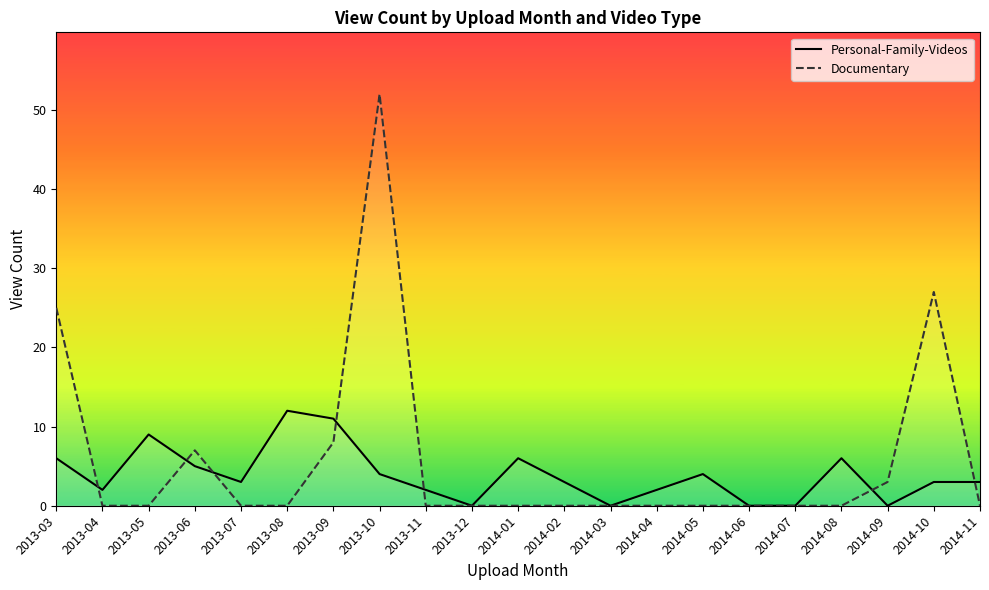

Reading left to right, what are all the values shown in this chart?

Personal-Family-Videos: 2013-03=6	2013-04=2	2013-05=9	2013-06=5	2013-07=3	2013-08=12	2013-09=11	2013-10=4	2013-11=2	2013-12=0	2014-01=6	2014-02=3	2014-03=0	2014-04=2	2014-05=4	2014-06=0	2014-07=0	2014-08=6	2014-09=0	2014-10=3	2014-11=3
Documentary: 2013-03=25	2013-04=0	2013-05=0	2013-06=7	2013-07=0	2013-08=0	2013-09=8	2013-10=52	2013-11=0	2013-12=0	2014-01=0	2014-02=0	2014-03=0	2014-04=0	2014-05=0	2014-06=0	2014-07=0	2014-08=0	2014-09=3	2014-10=27	2014-11=0